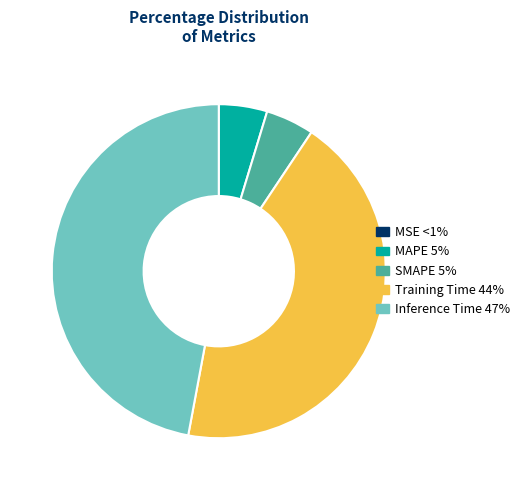

Does any single category account for the majority?

No